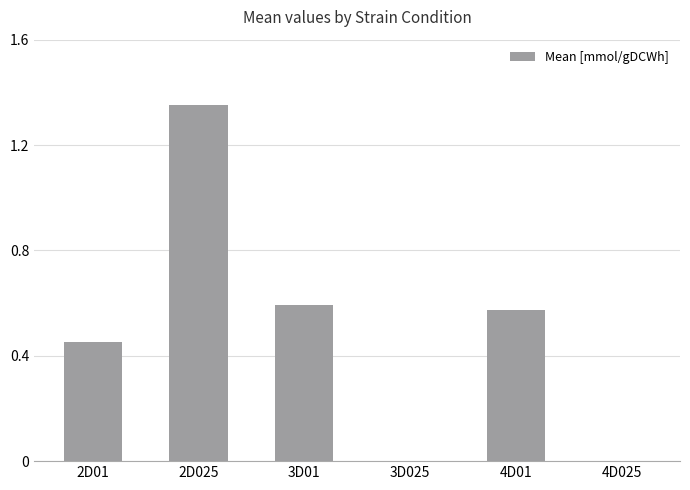

Is it true that the value at 3D025 is 0.0?

True